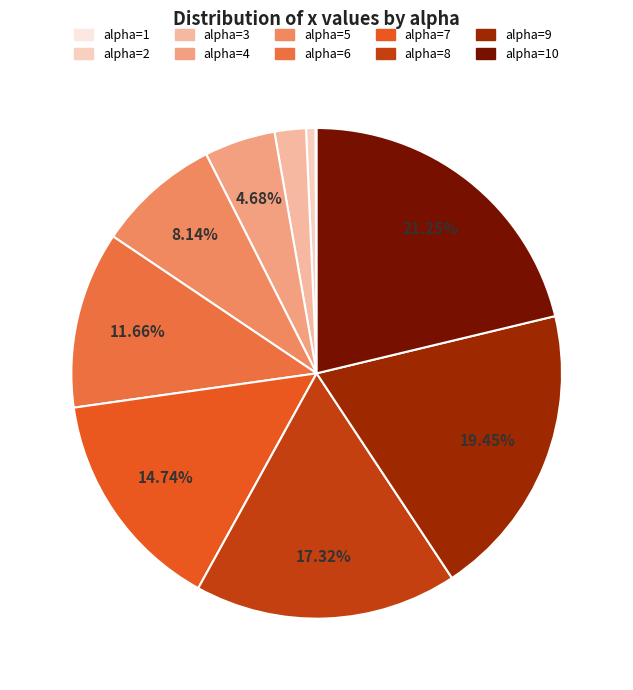

Is there any slice that represents more than half of the pie?

No